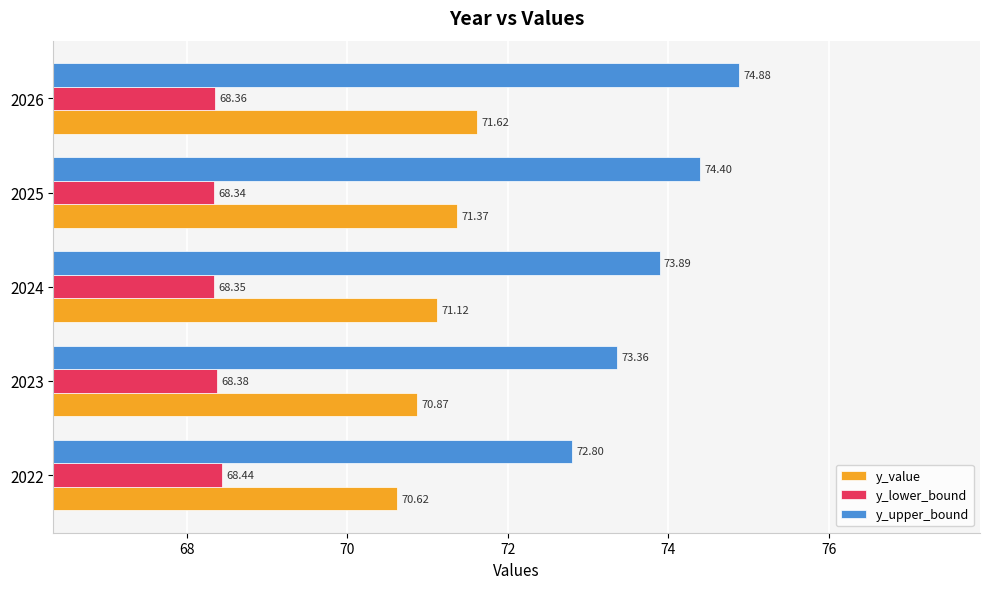

At which category is the sum across all series the highest?

2026